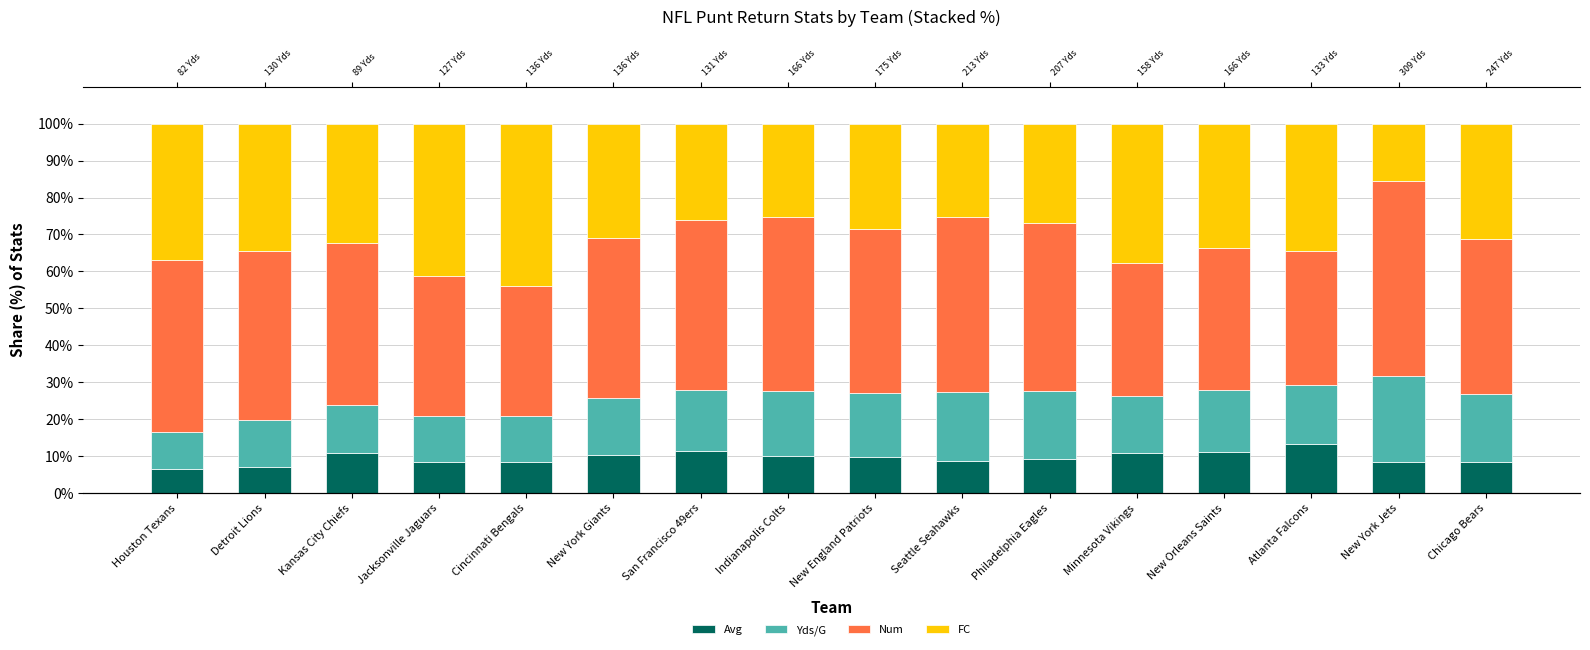

At which category does the chart reach its peak across all series?

New York Jets